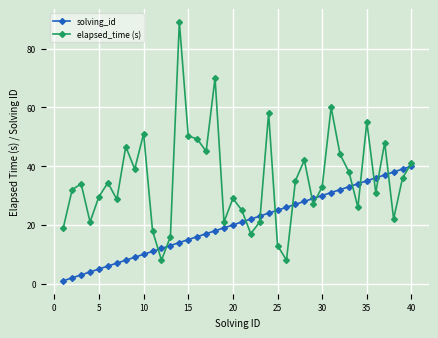

Which series has the widest spread of values?

elapsed_time (s)